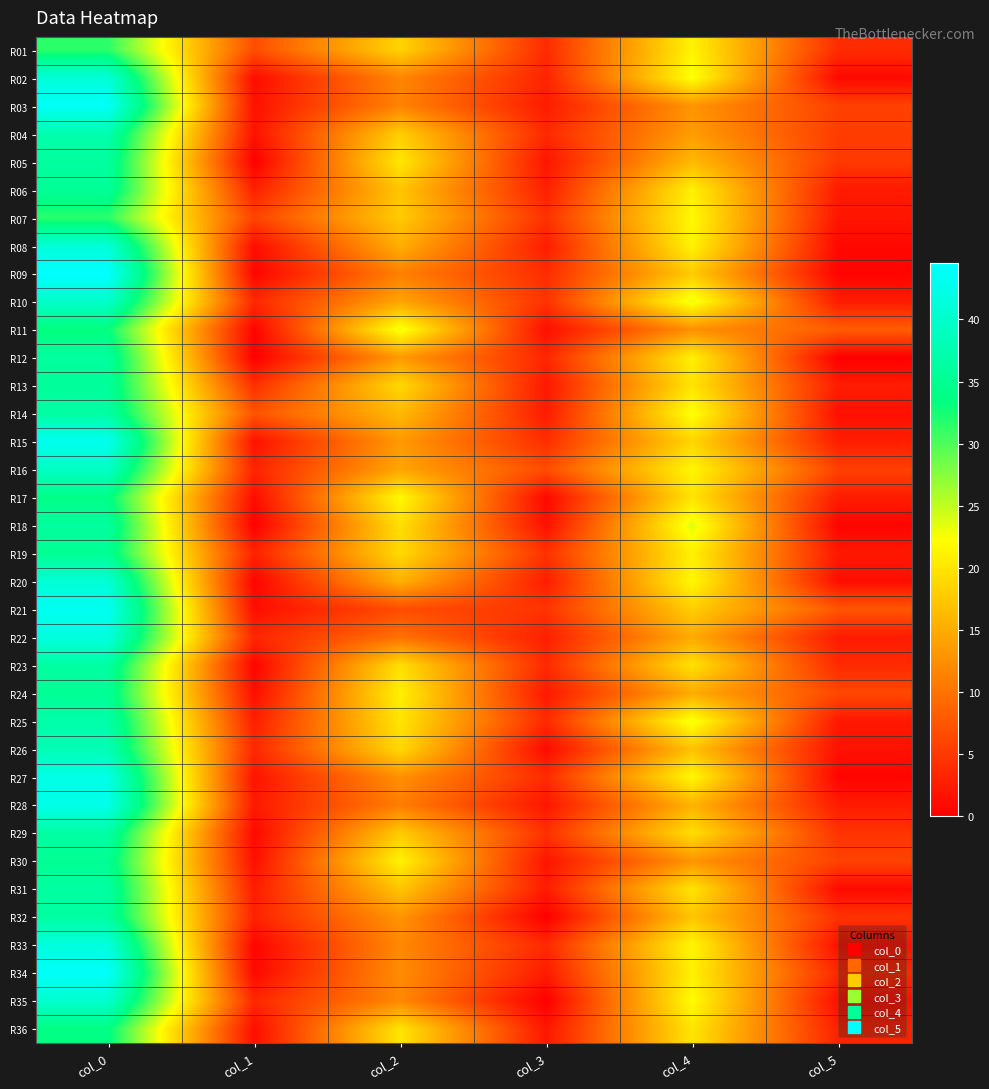

How many data points does each series have?

6